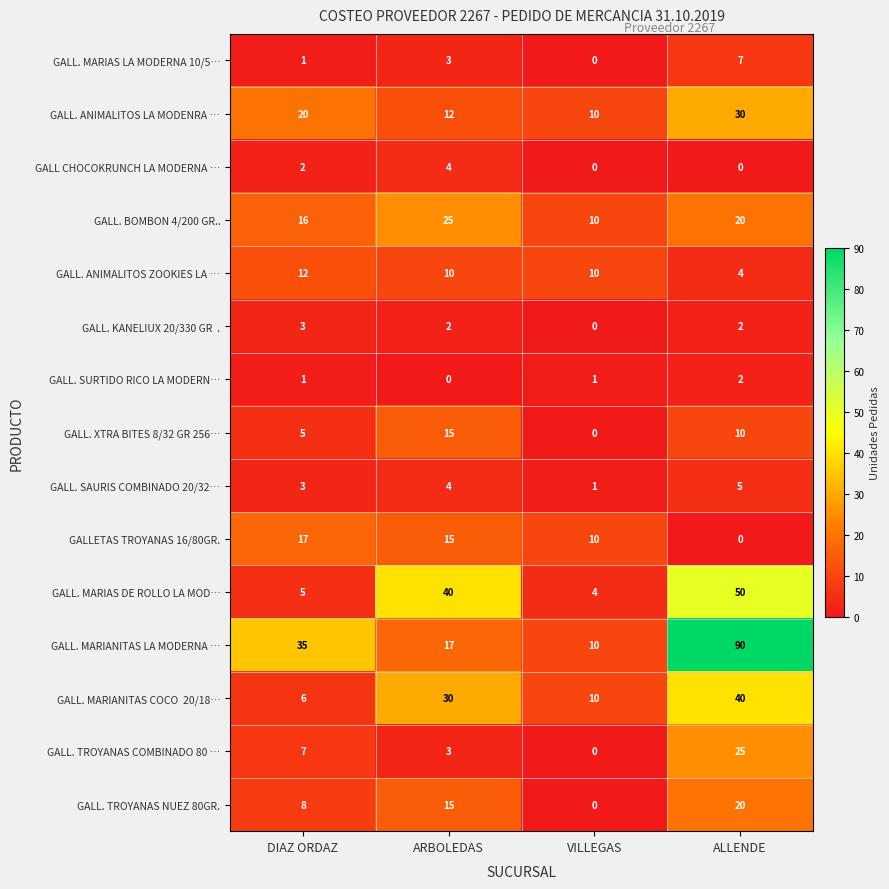

Where does the GALLETAS TROYANAS 16/80GR. series first go above 15?

DIAZ ORDAZ